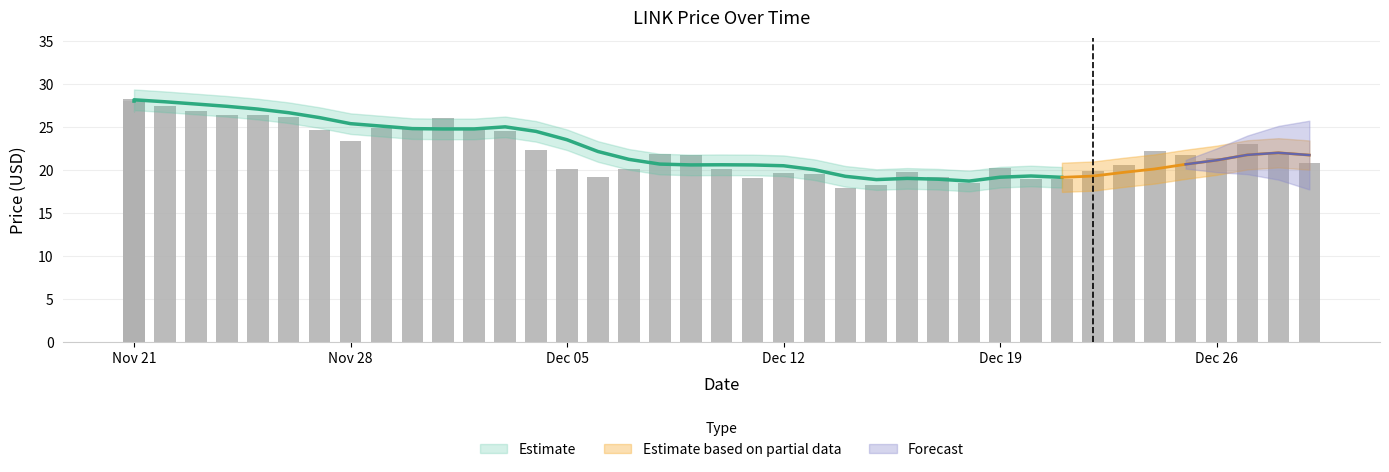

Does the chart contain any negative values?

No